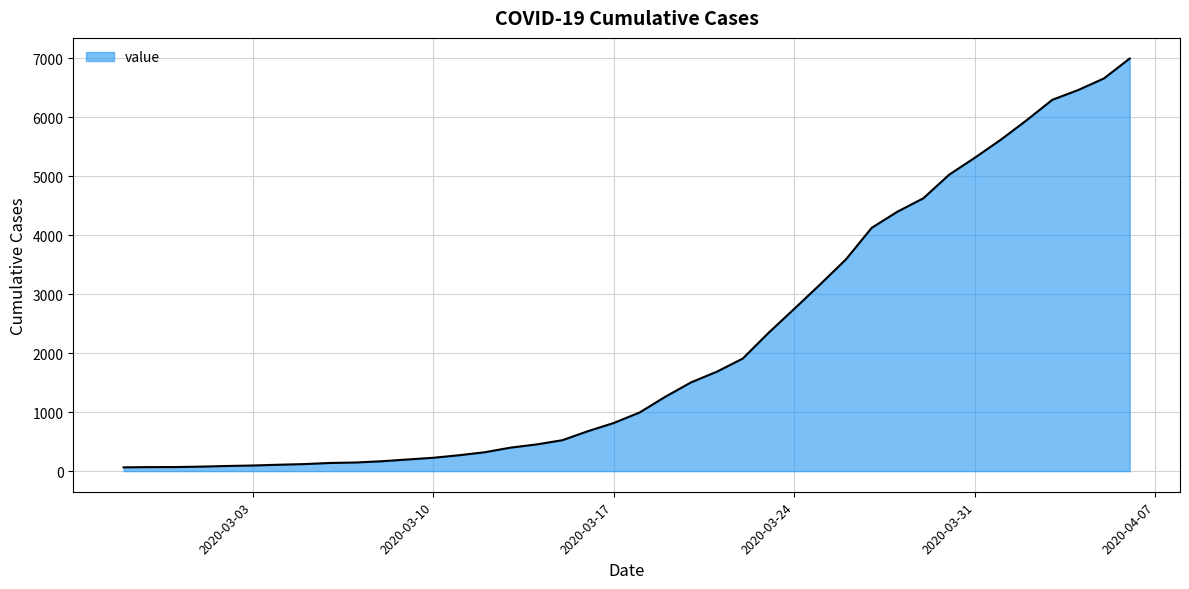

What is the greatest value displayed?

6995